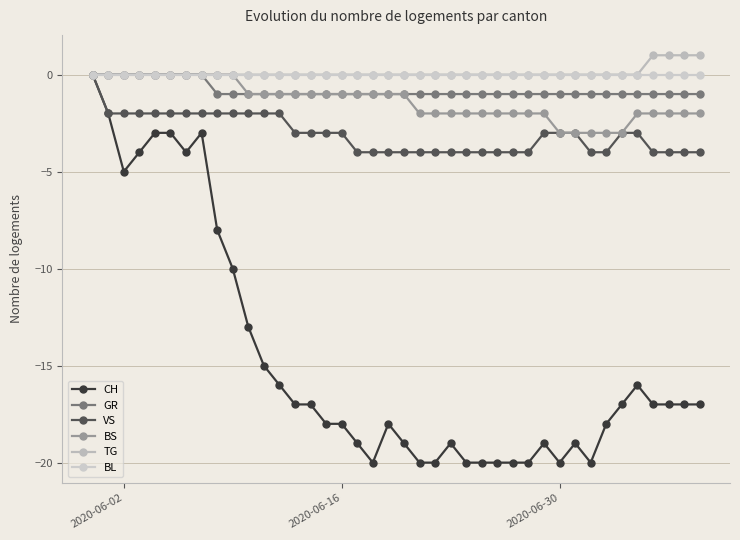

True or false: VS and TG intersect in this chart.

False